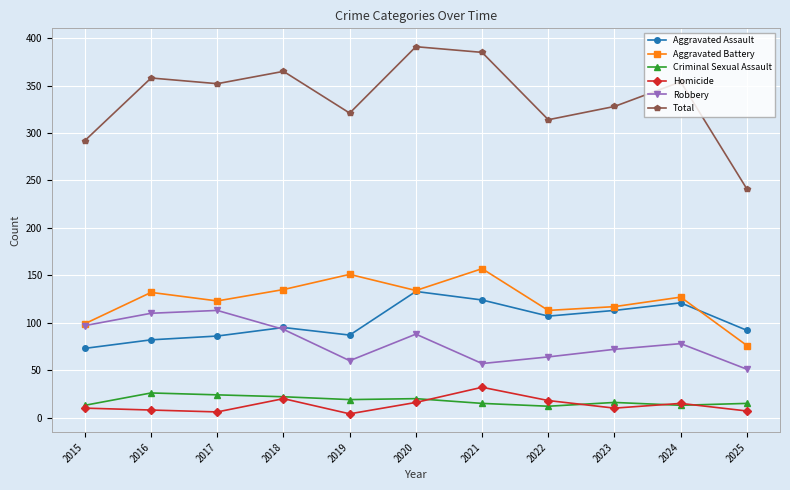

How many categories are shown in the chart?

11